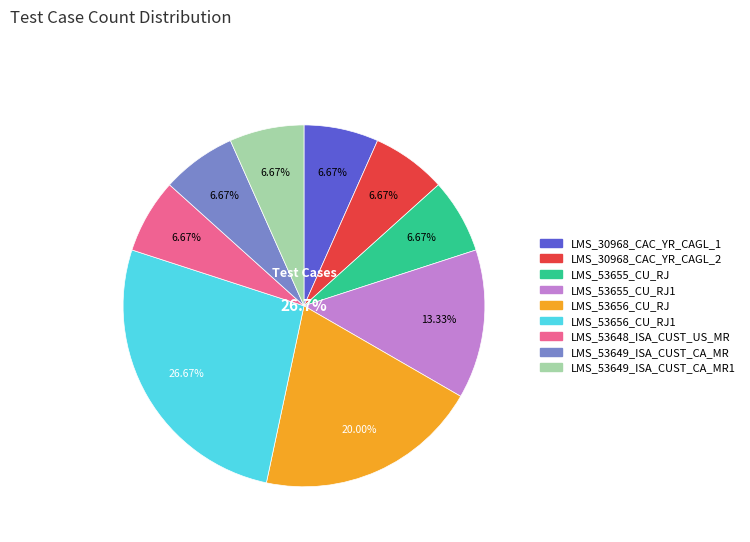

Is it true that LMS_30968_CAC_YR_CAGL_2 is 7% of the pie?

True